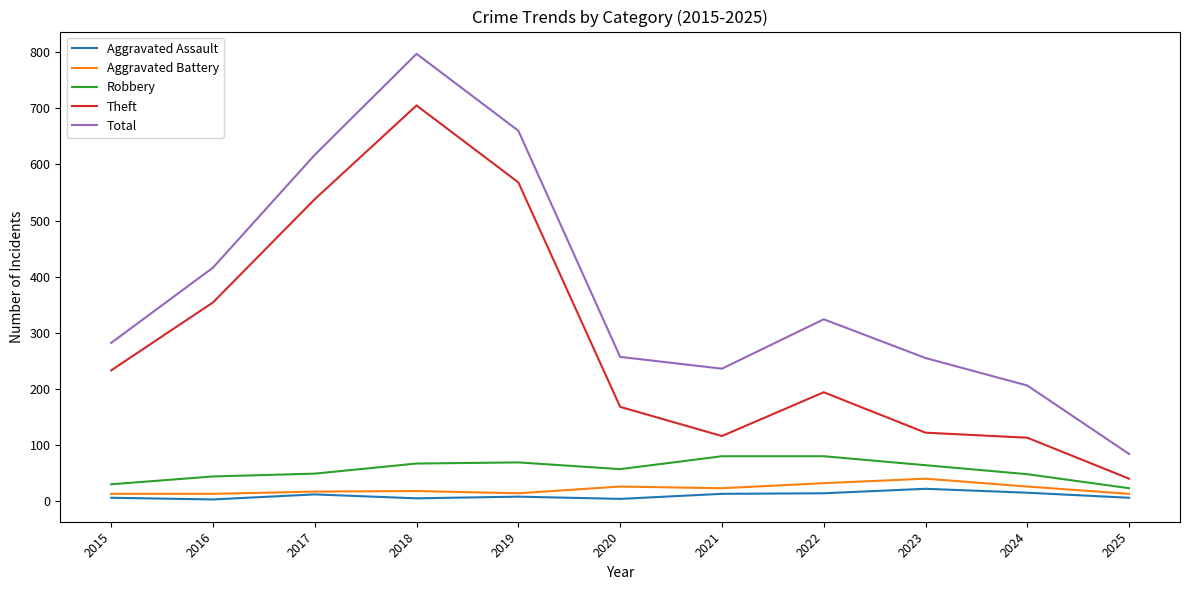

Which series changed the most between 2018 and 2023?

Theft